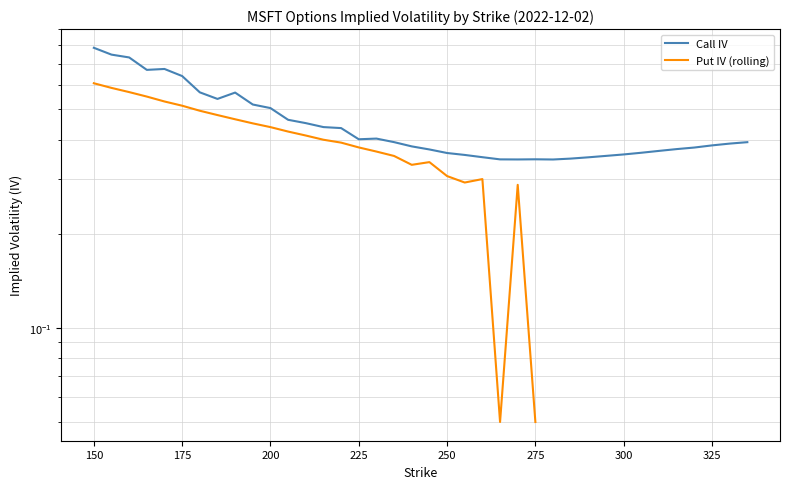

True or false: Call IV and Put IV (rolling) intersect in this chart.

False